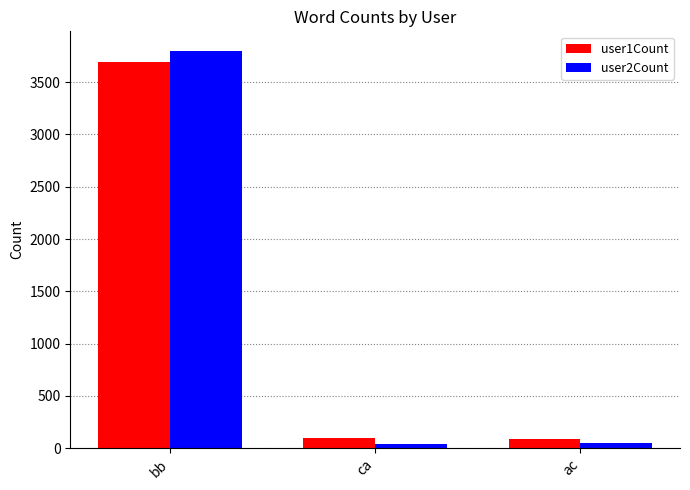

List the series in order of their peak value, lowest first.

user1Count, user2Count